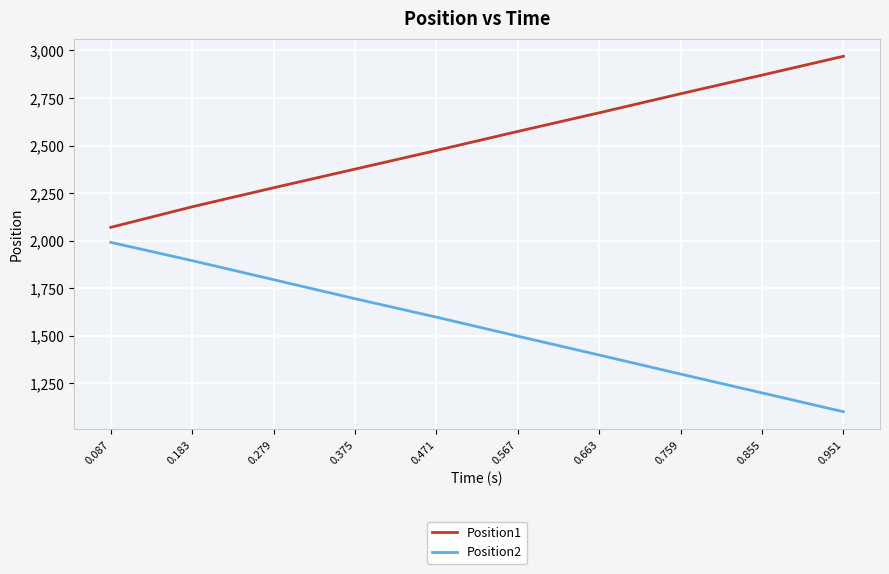

Reading left to right, what are all the values shown in this chart?

Position1: 2070	2178	2278	2376	2474	2574	2672	2772	2870	2969
Position2: 1991	1895	1795	1695	1598	1498	1399	1299	1200	1101